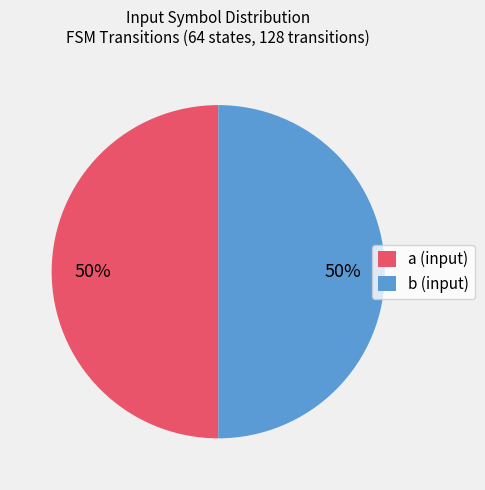

To the nearest percent, what is the combined percentage of a and b?

100%